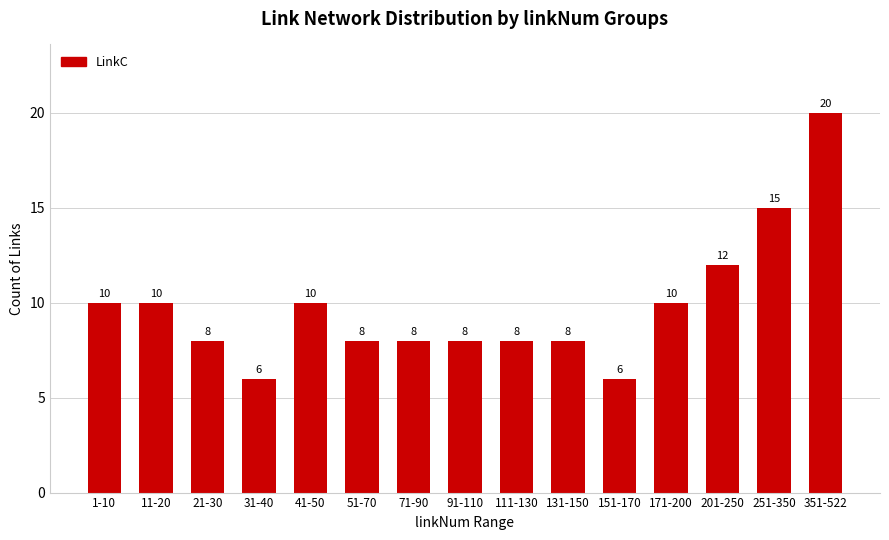

True or false: the data shows 3 at 131-150.

False